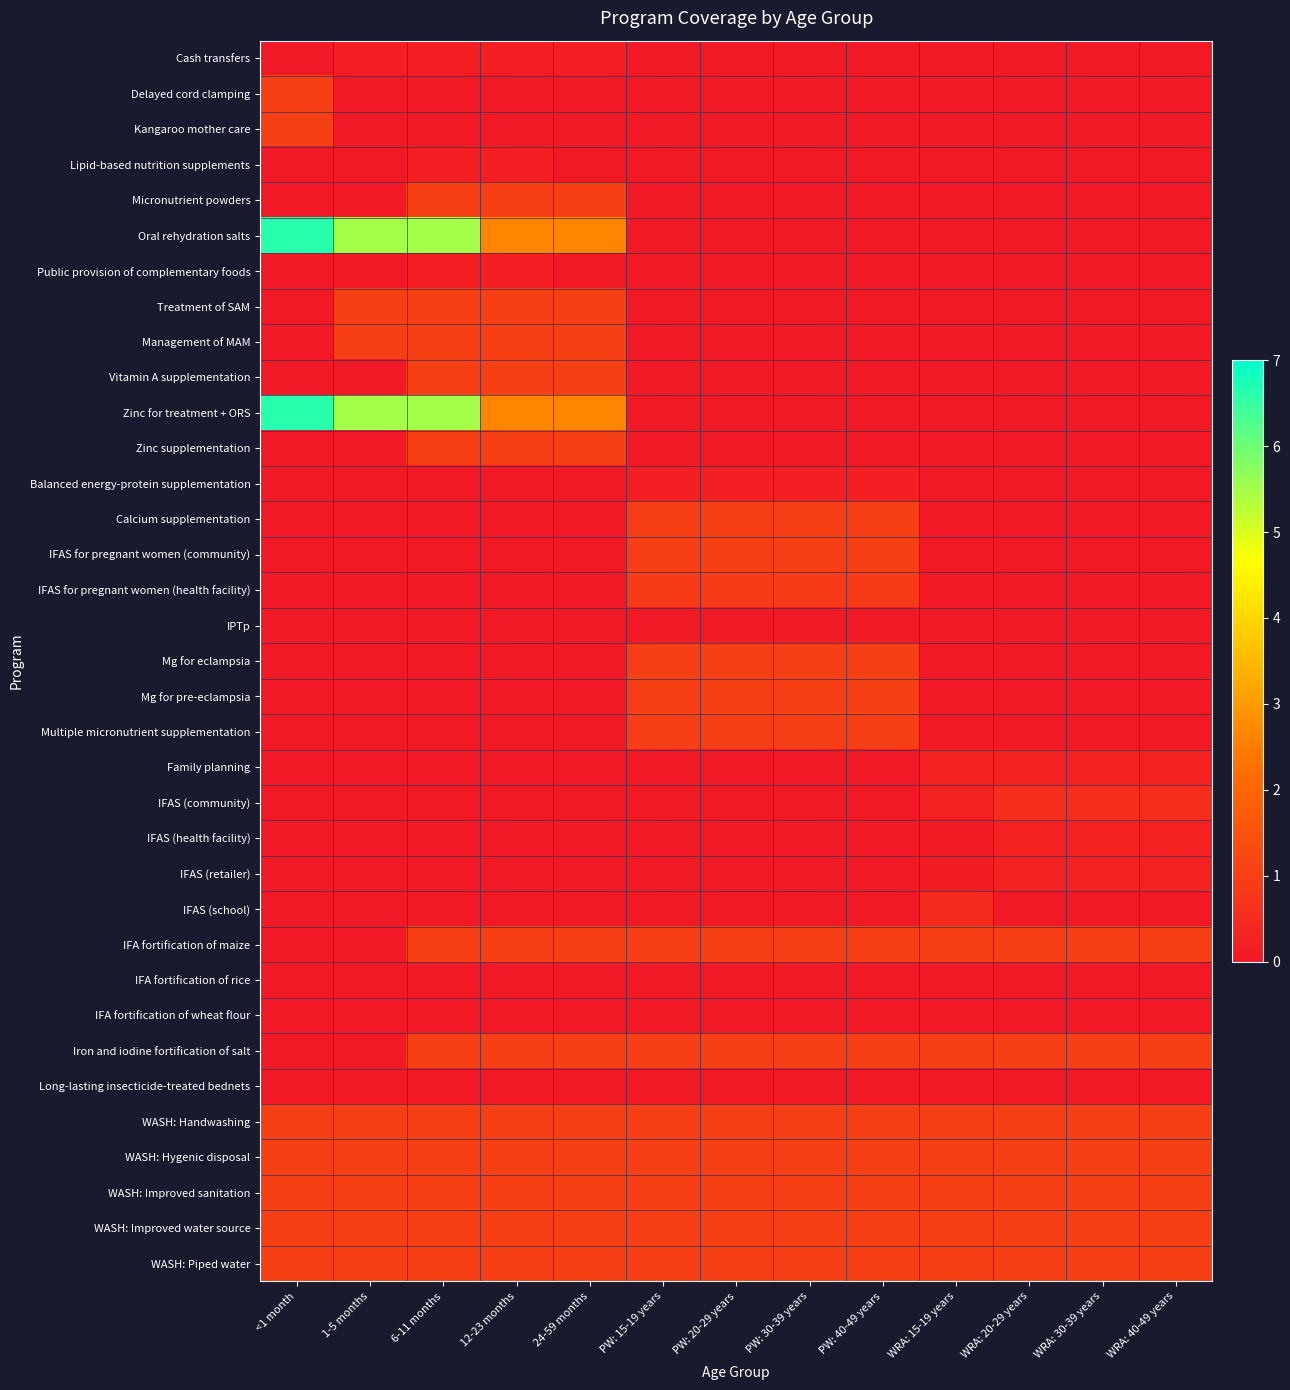

Which series has the largest range (max minus min)?

Oral rehydration salts